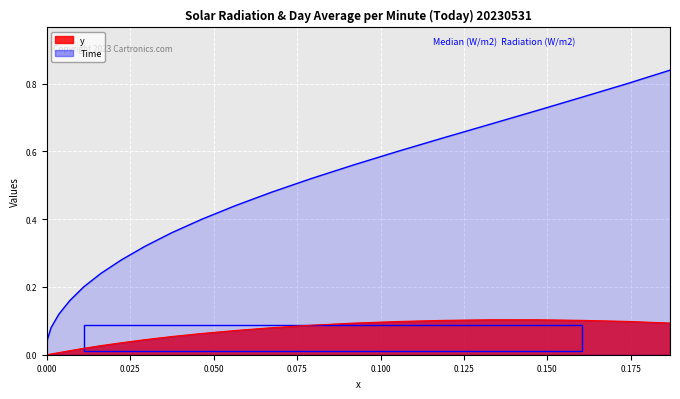

How many lines are shown in the chart?

2